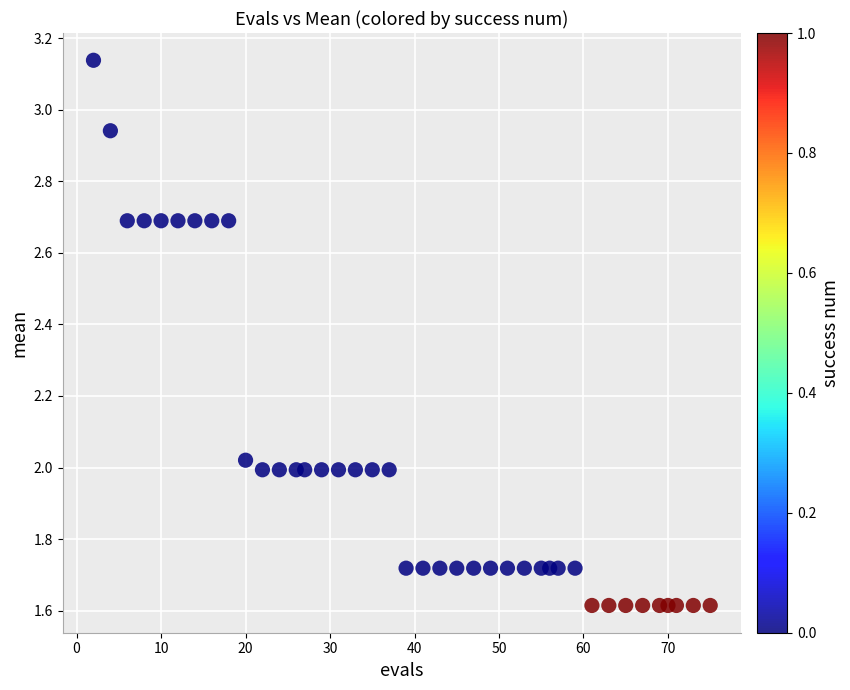

What is the range of X values (max minus min)?

73.0